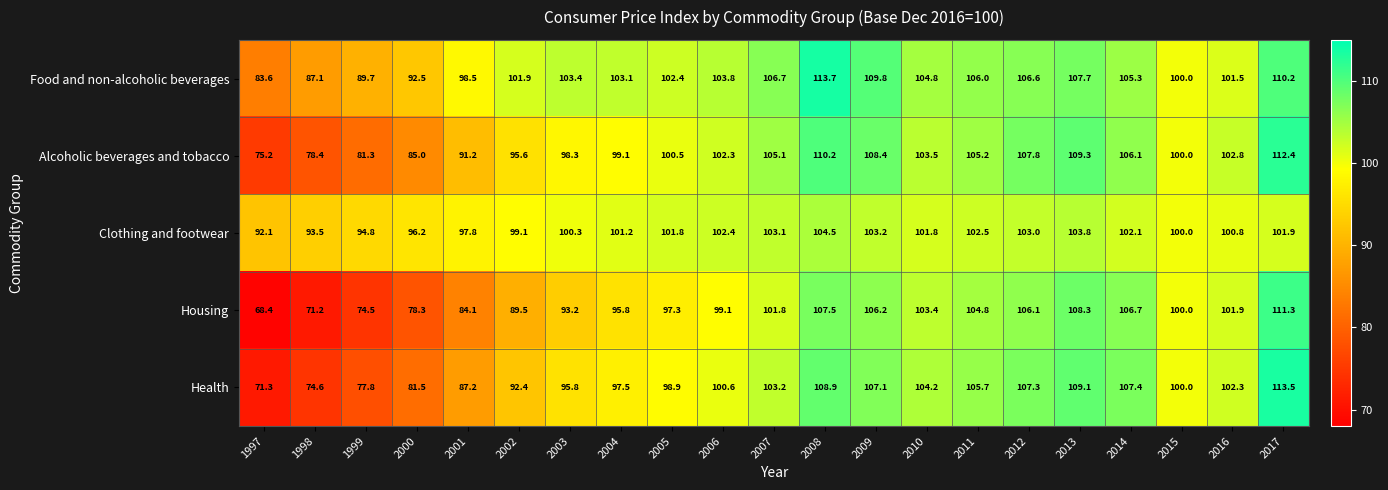

At which label is Housing closest to 89?

2002